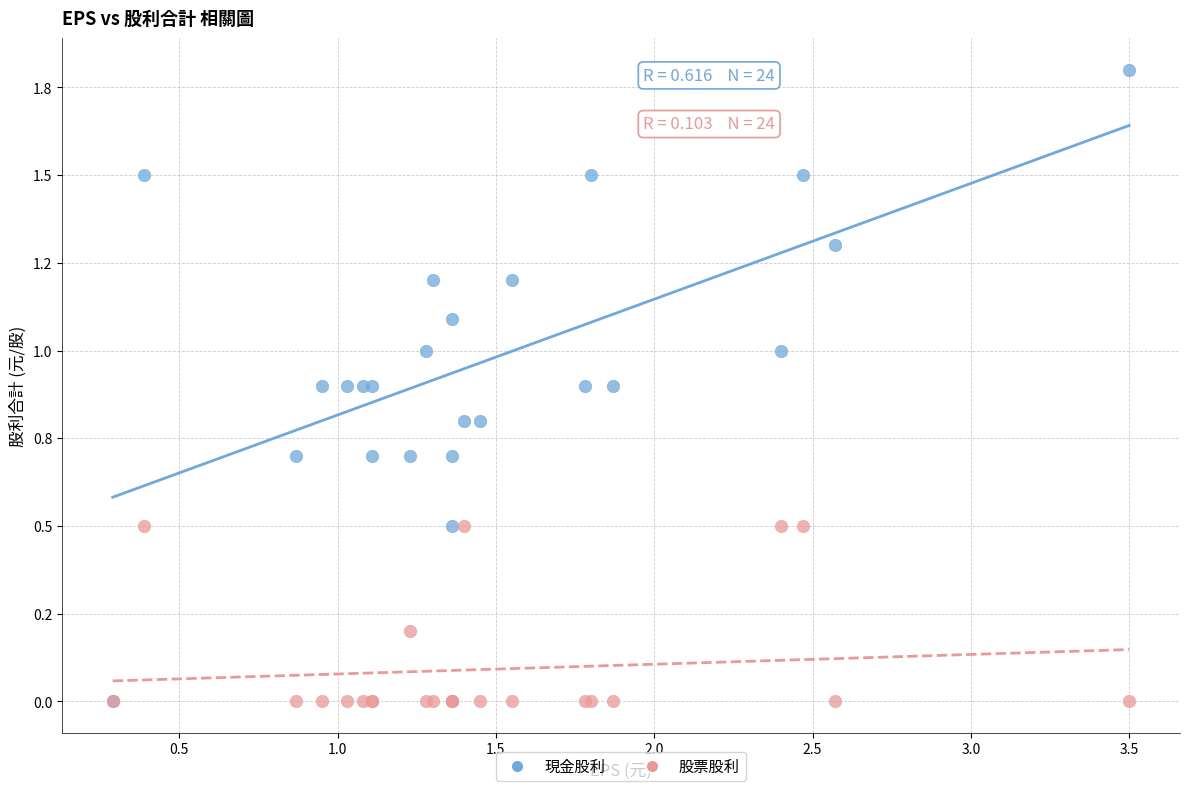

Which series contains the highest Y value?

現金股利